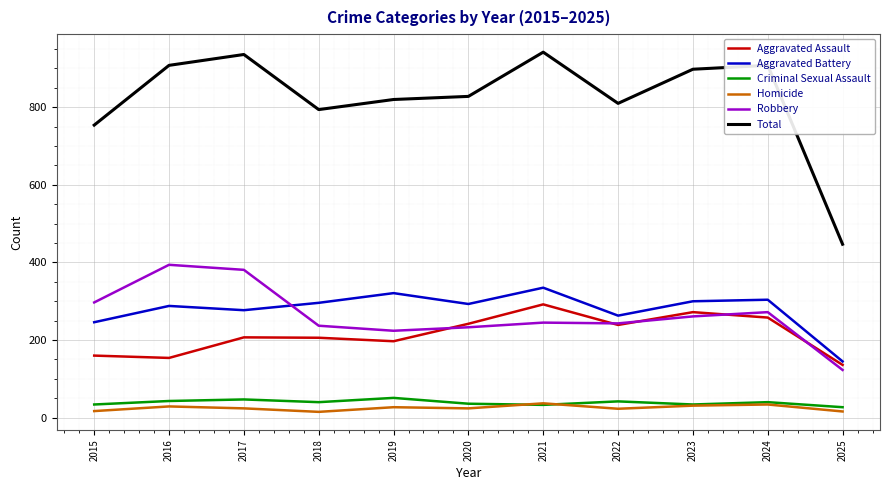

Which series has the largest total across all categories?

Total